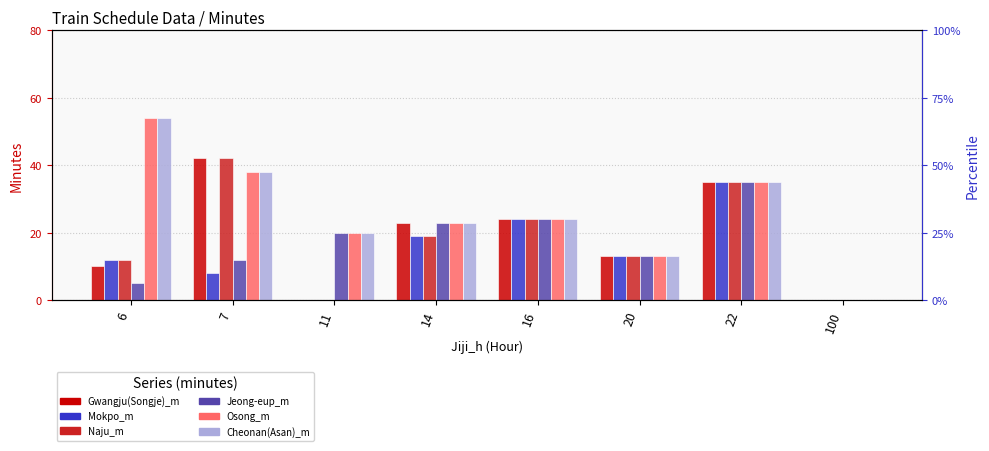

What is the difference between the maximum and second lowest values in the Gwangju(Songje)_m series?

42